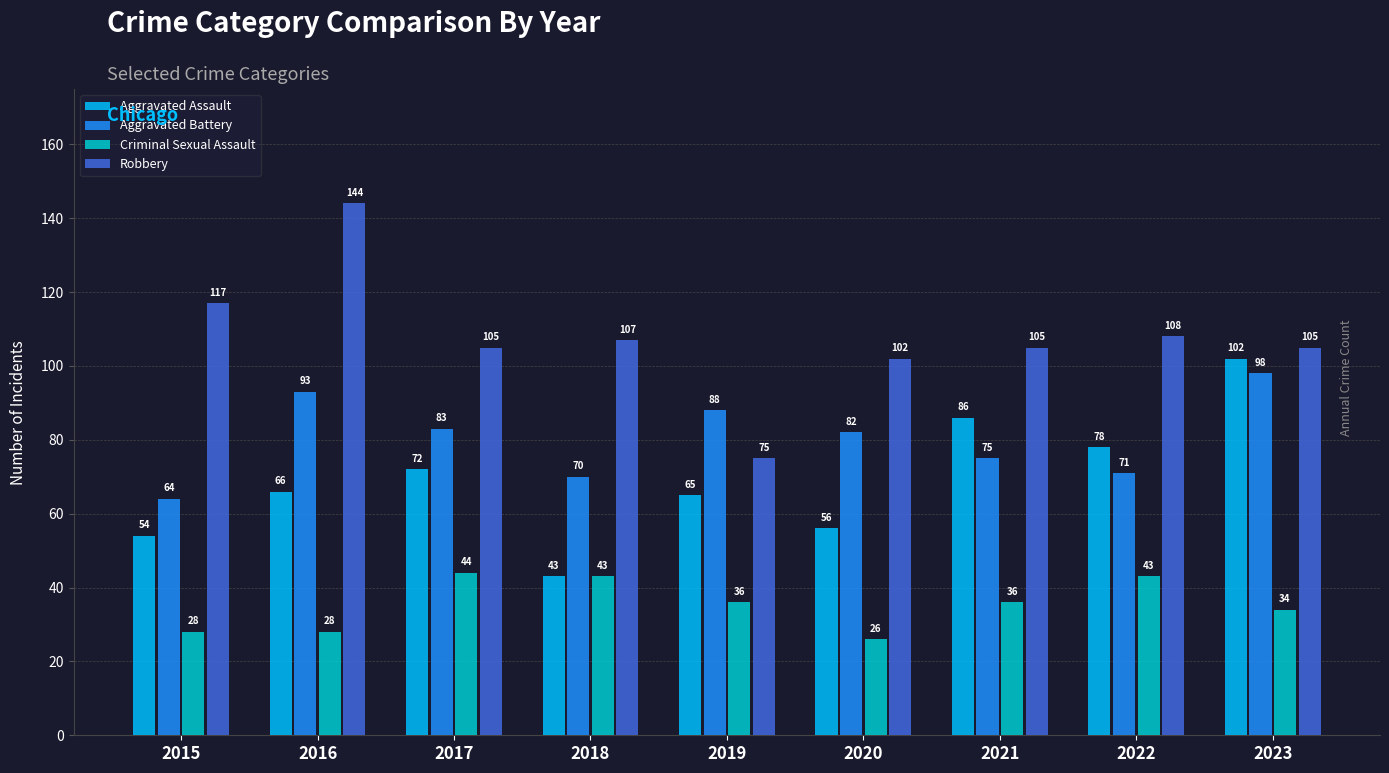

Which series has the largest total across all categories?

Robbery